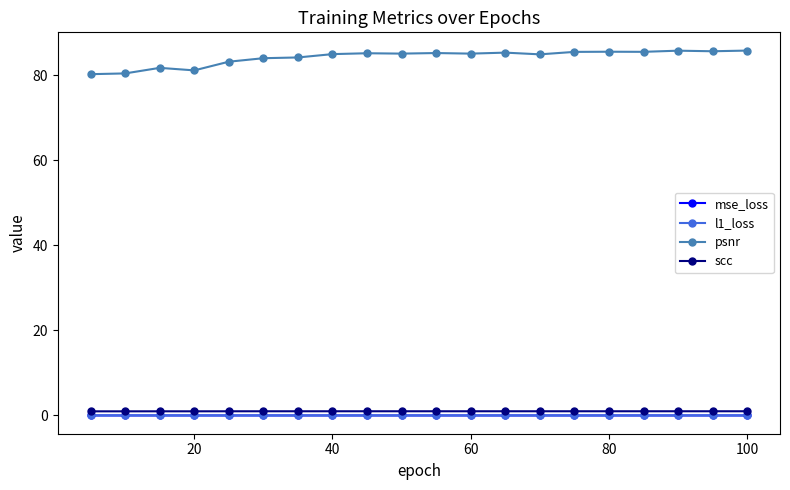

Which series has the largest total across all categories?

psnr